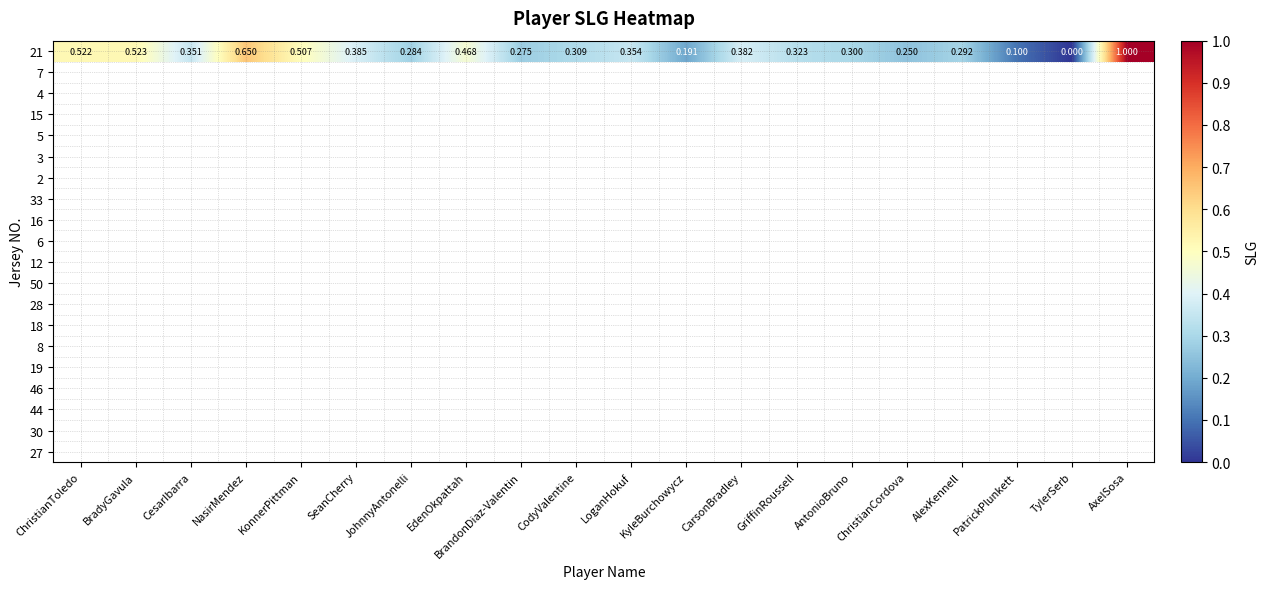

Which category has the highest value across all series?

AxelSosa